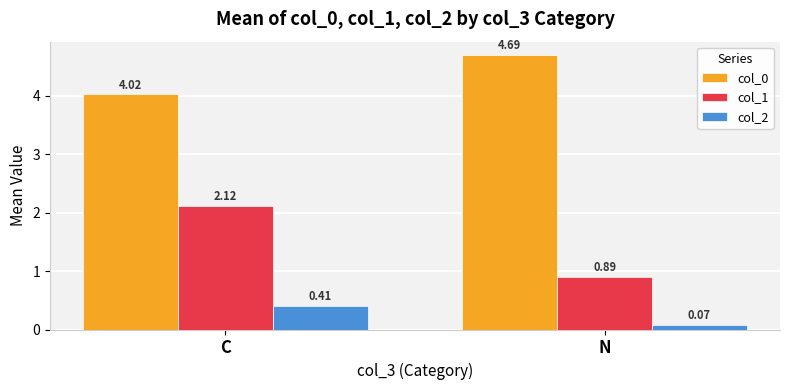

What is the difference between the col_2 values at C and N?

0.3